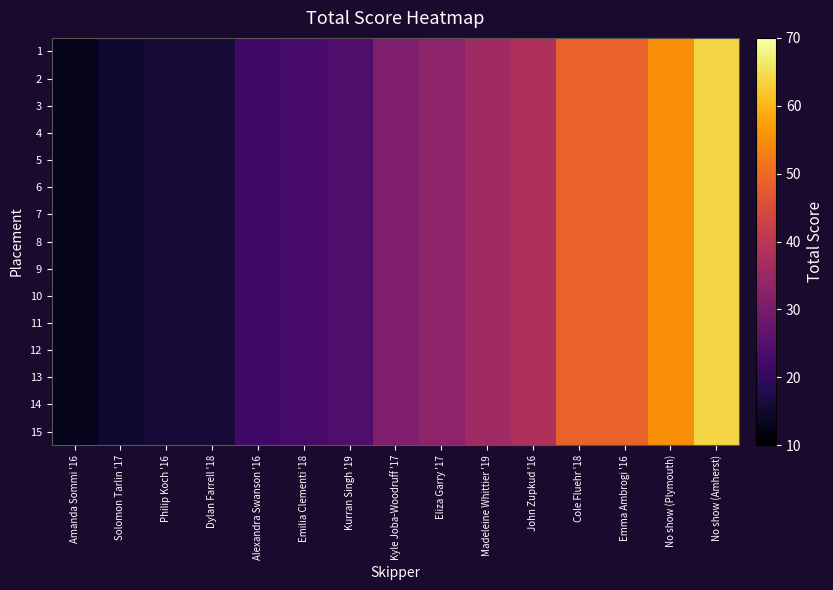

Reading left to right, extract all data points from this chart.

1: Amanda Sommi '16=13	Solomon Tarlin '17=15	Philip Koch '16=16	Dylan Farrell '18=16	Alexandra Swanson '16=22	Emilia Clementi '18=23	Kurran Singh '19=24	Kyle Joba-Woodruff '17=31	Eliza Garry '17=33	Madeleine Whittier '19=36	John Zupkud '16=38	Cole Fluehr '18=49	Emma Ambrogi '16=49	No show (Plymouth)=55	No show (Amherst)=64
2: Amanda Sommi '16=13	Solomon Tarlin '17=15	Philip Koch '16=16	Dylan Farrell '18=16	Alexandra Swanson '16=22	Emilia Clementi '18=23	Kurran Singh '19=24	Kyle Joba-Woodruff '17=31	Eliza Garry '17=33	Madeleine Whittier '19=36	John Zupkud '16=38	Cole Fluehr '18=49	Emma Ambrogi '16=49	No show (Plymouth)=55	No show (Amherst)=64
3: Amanda Sommi '16=13	Solomon Tarlin '17=15	Philip Koch '16=16	Dylan Farrell '18=16	Alexandra Swanson '16=22	Emilia Clementi '18=23	Kurran Singh '19=24	Kyle Joba-Woodruff '17=31	Eliza Garry '17=33	Madeleine Whittier '19=36	John Zupkud '16=38	Cole Fluehr '18=49	Emma Ambrogi '16=49	No show (Plymouth)=55	No show (Amherst)=64
4: Amanda Sommi '16=13	Solomon Tarlin '17=15	Philip Koch '16=16	Dylan Farrell '18=16	Alexandra Swanson '16=22	Emilia Clementi '18=23	Kurran Singh '19=24	Kyle Joba-Woodruff '17=31	Eliza Garry '17=33	Madeleine Whittier '19=36	John Zupkud '16=38	Cole Fluehr '18=49	Emma Ambrogi '16=49	No show (Plymouth)=55	No show (Amherst)=64
5: Amanda Sommi '16=13	Solomon Tarlin '17=15	Philip Koch '16=16	Dylan Farrell '18=16	Alexandra Swanson '16=22	Emilia Clementi '18=23	Kurran Singh '19=24	Kyle Joba-Woodruff '17=31	Eliza Garry '17=33	Madeleine Whittier '19=36	John Zupkud '16=38	Cole Fluehr '18=49	Emma Ambrogi '16=49	No show (Plymouth)=55	No show (Amherst)=64
6: Amanda Sommi '16=13	Solomon Tarlin '17=15	Philip Koch '16=16	Dylan Farrell '18=16	Alexandra Swanson '16=22	Emilia Clementi '18=23	Kurran Singh '19=24	Kyle Joba-Woodruff '17=31	Eliza Garry '17=33	Madeleine Whittier '19=36	John Zupkud '16=38	Cole Fluehr '18=49	Emma Ambrogi '16=49	No show (Plymouth)=55	No show (Amherst)=64
7: Amanda Sommi '16=13	Solomon Tarlin '17=15	Philip Koch '16=16	Dylan Farrell '18=16	Alexandra Swanson '16=22	Emilia Clementi '18=23	Kurran Singh '19=24	Kyle Joba-Woodruff '17=31	Eliza Garry '17=33	Madeleine Whittier '19=36	John Zupkud '16=38	Cole Fluehr '18=49	Emma Ambrogi '16=49	No show (Plymouth)=55	No show (Amherst)=64
8: Amanda Sommi '16=13	Solomon Tarlin '17=15	Philip Koch '16=16	Dylan Farrell '18=16	Alexandra Swanson '16=22	Emilia Clementi '18=23	Kurran Singh '19=24	Kyle Joba-Woodruff '17=31	Eliza Garry '17=33	Madeleine Whittier '19=36	John Zupkud '16=38	Cole Fluehr '18=49	Emma Ambrogi '16=49	No show (Plymouth)=55	No show (Amherst)=64
9: Amanda Sommi '16=13	Solomon Tarlin '17=15	Philip Koch '16=16	Dylan Farrell '18=16	Alexandra Swanson '16=22	Emilia Clementi '18=23	Kurran Singh '19=24	Kyle Joba-Woodruff '17=31	Eliza Garry '17=33	Madeleine Whittier '19=36	John Zupkud '16=38	Cole Fluehr '18=49	Emma Ambrogi '16=49	No show (Plymouth)=55	No show (Amherst)=64
10: Amanda Sommi '16=13	Solomon Tarlin '17=15	Philip Koch '16=16	Dylan Farrell '18=16	Alexandra Swanson '16=22	Emilia Clementi '18=23	Kurran Singh '19=24	Kyle Joba-Woodruff '17=31	Eliza Garry '17=33	Madeleine Whittier '19=36	John Zupkud '16=38	Cole Fluehr '18=49	Emma Ambrogi '16=49	No show (Plymouth)=55	No show (Amherst)=64
11: Amanda Sommi '16=13	Solomon Tarlin '17=15	Philip Koch '16=16	Dylan Farrell '18=16	Alexandra Swanson '16=22	Emilia Clementi '18=23	Kurran Singh '19=24	Kyle Joba-Woodruff '17=31	Eliza Garry '17=33	Madeleine Whittier '19=36	John Zupkud '16=38	Cole Fluehr '18=49	Emma Ambrogi '16=49	No show (Plymouth)=55	No show (Amherst)=64
12: Amanda Sommi '16=13	Solomon Tarlin '17=15	Philip Koch '16=16	Dylan Farrell '18=16	Alexandra Swanson '16=22	Emilia Clementi '18=23	Kurran Singh '19=24	Kyle Joba-Woodruff '17=31	Eliza Garry '17=33	Madeleine Whittier '19=36	John Zupkud '16=38	Cole Fluehr '18=49	Emma Ambrogi '16=49	No show (Plymouth)=55	No show (Amherst)=64
13: Amanda Sommi '16=13	Solomon Tarlin '17=15	Philip Koch '16=16	Dylan Farrell '18=16	Alexandra Swanson '16=22	Emilia Clementi '18=23	Kurran Singh '19=24	Kyle Joba-Woodruff '17=31	Eliza Garry '17=33	Madeleine Whittier '19=36	John Zupkud '16=38	Cole Fluehr '18=49	Emma Ambrogi '16=49	No show (Plymouth)=55	No show (Amherst)=64
14: Amanda Sommi '16=13	Solomon Tarlin '17=15	Philip Koch '16=16	Dylan Farrell '18=16	Alexandra Swanson '16=22	Emilia Clementi '18=23	Kurran Singh '19=24	Kyle Joba-Woodruff '17=31	Eliza Garry '17=33	Madeleine Whittier '19=36	John Zupkud '16=38	Cole Fluehr '18=49	Emma Ambrogi '16=49	No show (Plymouth)=55	No show (Amherst)=64
15: Amanda Sommi '16=13	Solomon Tarlin '17=15	Philip Koch '16=16	Dylan Farrell '18=16	Alexandra Swanson '16=22	Emilia Clementi '18=23	Kurran Singh '19=24	Kyle Joba-Woodruff '17=31	Eliza Garry '17=33	Madeleine Whittier '19=36	John Zupkud '16=38	Cole Fluehr '18=49	Emma Ambrogi '16=49	No show (Plymouth)=55	No show (Amherst)=64